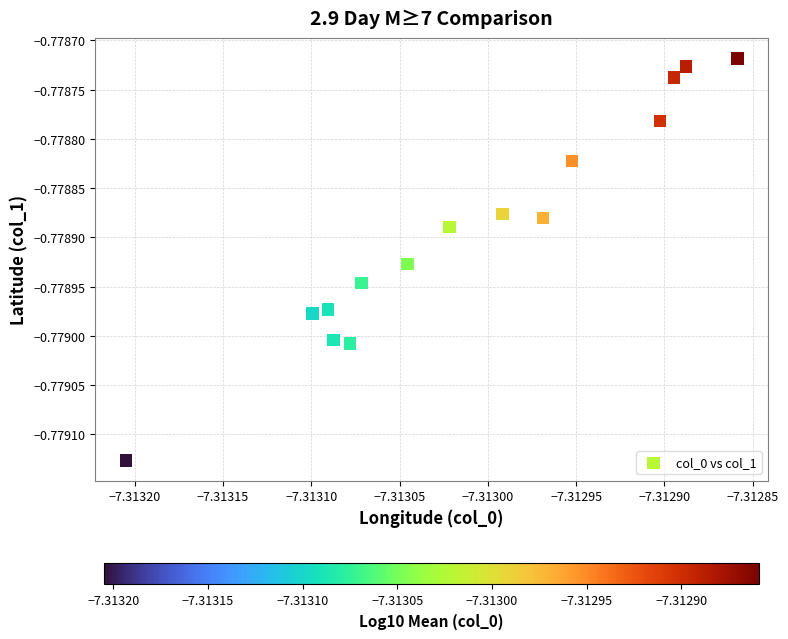

How many data points are displayed?

15